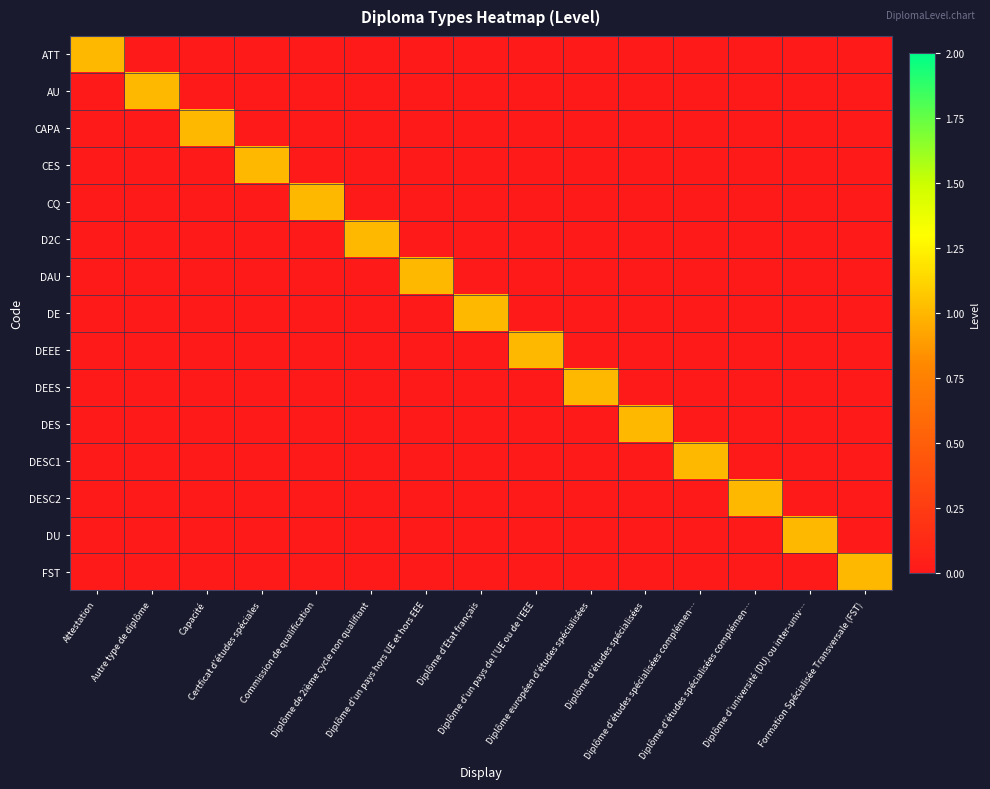

Reading left to right, extract all data points from this chart.

ATT: Attestation=1	Autre type de diplôme=0	Capacité=0	Certficat d’études spéciales=0	Commission de qualification=0	Diplôme de 2ième cycle non qualifiant=0	Diplôme d’un pays hors UE et hors EEE=0	Diplôme d’Etat français=0	Diplôme d’un pays de l’UE ou de l’EEE=0	Diplôme européen d’études spécialisées=0	Diplôme d’études spécialisées=0	Diplôme d’études spécialisées complémen…=0	Diplôme d’études spécialisées complémen…=0	Diplôme d’université (DU) ou inter-univ…=0	Formation Spécialisée Transversale (FST)=0
AU: Attestation=0	Autre type de diplôme=1	Capacité=0	Certficat d’études spéciales=0	Commission de qualification=0	Diplôme de 2ième cycle non qualifiant=0	Diplôme d’un pays hors UE et hors EEE=0	Diplôme d’Etat français=0	Diplôme d’un pays de l’UE ou de l’EEE=0	Diplôme européen d’études spécialisées=0	Diplôme d’études spécialisées=0	Diplôme d’études spécialisées complémen…=0	Diplôme d’études spécialisées complémen…=0	Diplôme d’université (DU) ou inter-univ…=0	Formation Spécialisée Transversale (FST)=0
CAPA: Attestation=0	Autre type de diplôme=0	Capacité=1	Certficat d’études spéciales=0	Commission de qualification=0	Diplôme de 2ième cycle non qualifiant=0	Diplôme d’un pays hors UE et hors EEE=0	Diplôme d’Etat français=0	Diplôme d’un pays de l’UE ou de l’EEE=0	Diplôme européen d’études spécialisées=0	Diplôme d’études spécialisées=0	Diplôme d’études spécialisées complémen…=0	Diplôme d’études spécialisées complémen…=0	Diplôme d’université (DU) ou inter-univ…=0	Formation Spécialisée Transversale (FST)=0
CES: Attestation=0	Autre type de diplôme=0	Capacité=0	Certficat d’études spéciales=1	Commission de qualification=0	Diplôme de 2ième cycle non qualifiant=0	Diplôme d’un pays hors UE et hors EEE=0	Diplôme d’Etat français=0	Diplôme d’un pays de l’UE ou de l’EEE=0	Diplôme européen d’études spécialisées=0	Diplôme d’études spécialisées=0	Diplôme d’études spécialisées complémen…=0	Diplôme d’études spécialisées complémen…=0	Diplôme d’université (DU) ou inter-univ…=0	Formation Spécialisée Transversale (FST)=0
CQ: Attestation=0	Autre type de diplôme=0	Capacité=0	Certficat d’études spéciales=0	Commission de qualification=1	Diplôme de 2ième cycle non qualifiant=0	Diplôme d’un pays hors UE et hors EEE=0	Diplôme d’Etat français=0	Diplôme d’un pays de l’UE ou de l’EEE=0	Diplôme européen d’études spécialisées=0	Diplôme d’études spécialisées=0	Diplôme d’études spécialisées complémen…=0	Diplôme d’études spécialisées complémen…=0	Diplôme d’université (DU) ou inter-univ…=0	Formation Spécialisée Transversale (FST)=0
D2C: Attestation=0	Autre type de diplôme=0	Capacité=0	Certficat d’études spéciales=0	Commission de qualification=0	Diplôme de 2ième cycle non qualifiant=1	Diplôme d’un pays hors UE et hors EEE=0	Diplôme d’Etat français=0	Diplôme d’un pays de l’UE ou de l’EEE=0	Diplôme européen d’études spécialisées=0	Diplôme d’études spécialisées=0	Diplôme d’études spécialisées complémen…=0	Diplôme d’études spécialisées complémen…=0	Diplôme d’université (DU) ou inter-univ…=0	Formation Spécialisée Transversale (FST)=0
DAU: Attestation=0	Autre type de diplôme=0	Capacité=0	Certficat d’études spéciales=0	Commission de qualification=0	Diplôme de 2ième cycle non qualifiant=0	Diplôme d’un pays hors UE et hors EEE=1	Diplôme d’Etat français=0	Diplôme d’un pays de l’UE ou de l’EEE=0	Diplôme européen d’études spécialisées=0	Diplôme d’études spécialisées=0	Diplôme d’études spécialisées complémen…=0	Diplôme d’études spécialisées complémen…=0	Diplôme d’université (DU) ou inter-univ…=0	Formation Spécialisée Transversale (FST)=0
DE: Attestation=0	Autre type de diplôme=0	Capacité=0	Certficat d’études spéciales=0	Commission de qualification=0	Diplôme de 2ième cycle non qualifiant=0	Diplôme d’un pays hors UE et hors EEE=0	Diplôme d’Etat français=1	Diplôme d’un pays de l’UE ou de l’EEE=0	Diplôme européen d’études spécialisées=0	Diplôme d’études spécialisées=0	Diplôme d’études spécialisées complémen…=0	Diplôme d’études spécialisées complémen…=0	Diplôme d’université (DU) ou inter-univ…=0	Formation Spécialisée Transversale (FST)=0
DEEE: Attestation=0	Autre type de diplôme=0	Capacité=0	Certficat d’études spéciales=0	Commission de qualification=0	Diplôme de 2ième cycle non qualifiant=0	Diplôme d’un pays hors UE et hors EEE=0	Diplôme d’Etat français=0	Diplôme d’un pays de l’UE ou de l’EEE=1	Diplôme européen d’études spécialisées=0	Diplôme d’études spécialisées=0	Diplôme d’études spécialisées complémen…=0	Diplôme d’études spécialisées complémen…=0	Diplôme d’université (DU) ou inter-univ…=0	Formation Spécialisée Transversale (FST)=0
DEES: Attestation=0	Autre type de diplôme=0	Capacité=0	Certficat d’études spéciales=0	Commission de qualification=0	Diplôme de 2ième cycle non qualifiant=0	Diplôme d’un pays hors UE et hors EEE=0	Diplôme d’Etat français=0	Diplôme d’un pays de l’UE ou de l’EEE=0	Diplôme européen d’études spécialisées=1	Diplôme d’études spécialisées=0	Diplôme d’études spécialisées complémen…=0	Diplôme d’études spécialisées complémen…=0	Diplôme d’université (DU) ou inter-univ…=0	Formation Spécialisée Transversale (FST)=0
DES: Attestation=0	Autre type de diplôme=0	Capacité=0	Certficat d’études spéciales=0	Commission de qualification=0	Diplôme de 2ième cycle non qualifiant=0	Diplôme d’un pays hors UE et hors EEE=0	Diplôme d’Etat français=0	Diplôme d’un pays de l’UE ou de l’EEE=0	Diplôme européen d’études spécialisées=0	Diplôme d’études spécialisées=1	Diplôme d’études spécialisées complémen…=0	Diplôme d’études spécialisées complémen…=0	Diplôme d’université (DU) ou inter-univ…=0	Formation Spécialisée Transversale (FST)=0
DESC1: Attestation=0	Autre type de diplôme=0	Capacité=0	Certficat d’études spéciales=0	Commission de qualification=0	Diplôme de 2ième cycle non qualifiant=0	Diplôme d’un pays hors UE et hors EEE=0	Diplôme d’Etat français=0	Diplôme d’un pays de l’UE ou de l’EEE=0	Diplôme européen d’études spécialisées=0	Diplôme d’études spécialisées=0	Diplôme d’études spécialisées complémen…=1	Diplôme d’études spécialisées complémen…=0	Diplôme d’université (DU) ou inter-univ…=0	Formation Spécialisée Transversale (FST)=0
DESC2: Attestation=0	Autre type de diplôme=0	Capacité=0	Certficat d’études spéciales=0	Commission de qualification=0	Diplôme de 2ième cycle non qualifiant=0	Diplôme d’un pays hors UE et hors EEE=0	Diplôme d’Etat français=0	Diplôme d’un pays de l’UE ou de l’EEE=0	Diplôme européen d’études spécialisées=0	Diplôme d’études spécialisées=0	Diplôme d’études spécialisées complémen…=0	Diplôme d’études spécialisées complémen…=1	Diplôme d’université (DU) ou inter-univ…=0	Formation Spécialisée Transversale (FST)=0
DU: Attestation=0	Autre type de diplôme=0	Capacité=0	Certficat d’études spéciales=0	Commission de qualification=0	Diplôme de 2ième cycle non qualifiant=0	Diplôme d’un pays hors UE et hors EEE=0	Diplôme d’Etat français=0	Diplôme d’un pays de l’UE ou de l’EEE=0	Diplôme européen d’études spécialisées=0	Diplôme d’études spécialisées=0	Diplôme d’études spécialisées complémen…=0	Diplôme d’études spécialisées complémen…=0	Diplôme d’université (DU) ou inter-univ…=1	Formation Spécialisée Transversale (FST)=0
FST: Attestation=0	Autre type de diplôme=0	Capacité=0	Certficat d’études spéciales=0	Commission de qualification=0	Diplôme de 2ième cycle non qualifiant=0	Diplôme d’un pays hors UE et hors EEE=0	Diplôme d’Etat français=0	Diplôme d’un pays de l’UE ou de l’EEE=0	Diplôme européen d’études spécialisées=0	Diplôme d’études spécialisées=0	Diplôme d’études spécialisées complémen…=0	Diplôme d’études spécialisées complémen…=0	Diplôme d’université (DU) ou inter-univ…=0	Formation Spécialisée Transversale (FST)=1